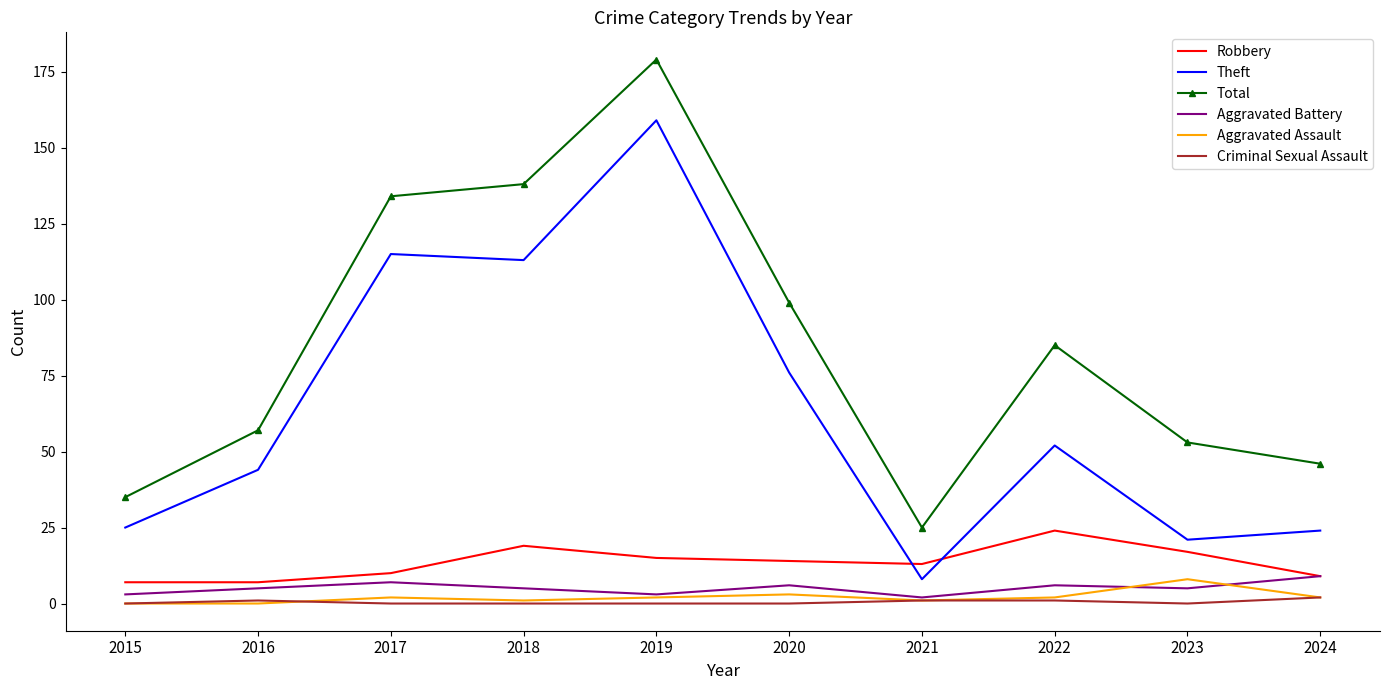

Is the value of Aggravated Assault at 2023 greater than the value of Total at 2021?

No